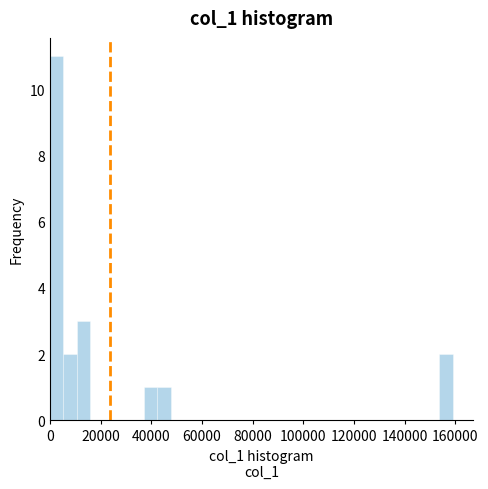

Read against the x-axis, roughly where is the centre of the tallest bar?

2000